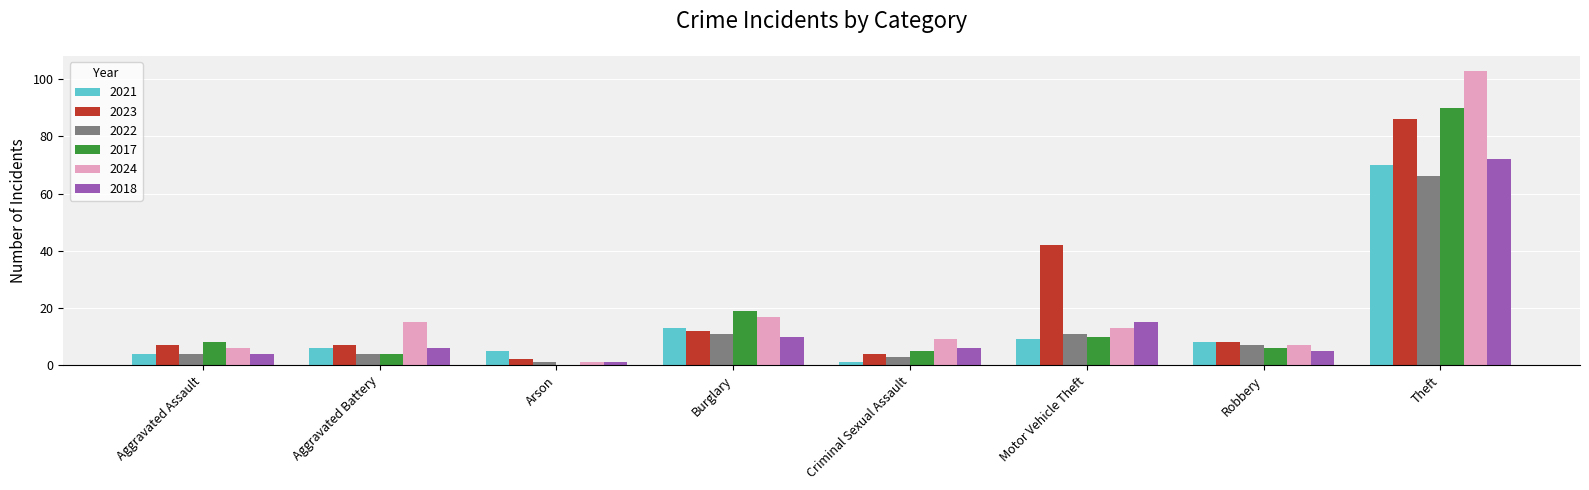

Is the value of 2021 at Robbery greater than the value of 2024 at Theft?

No